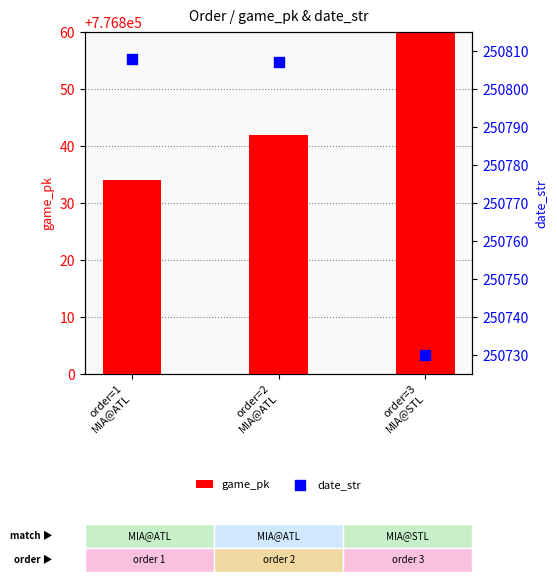

Which series contains the highest Y value?

game_pk